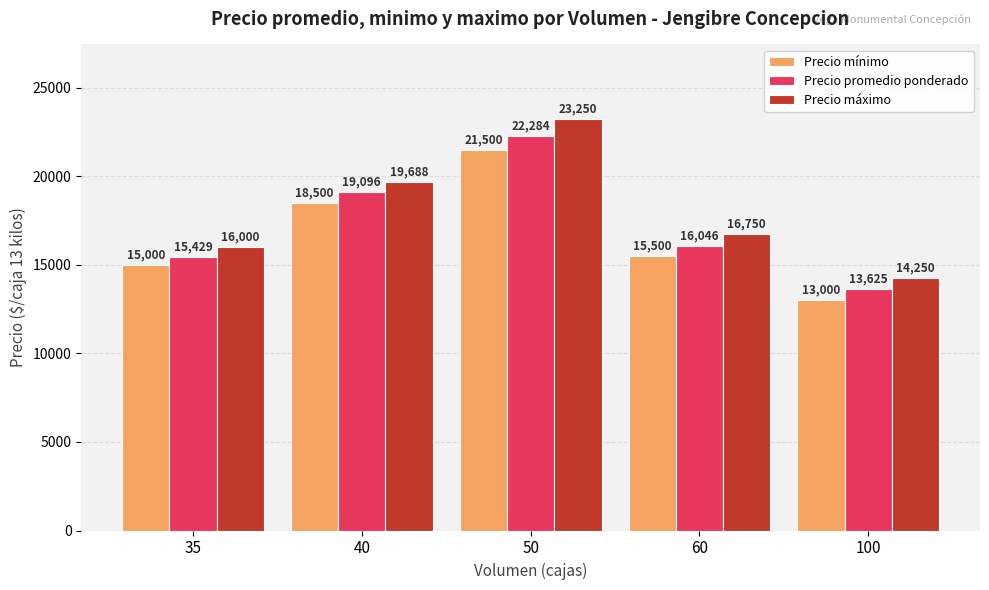

What is the spread (max minus min) of values at 100?

1250